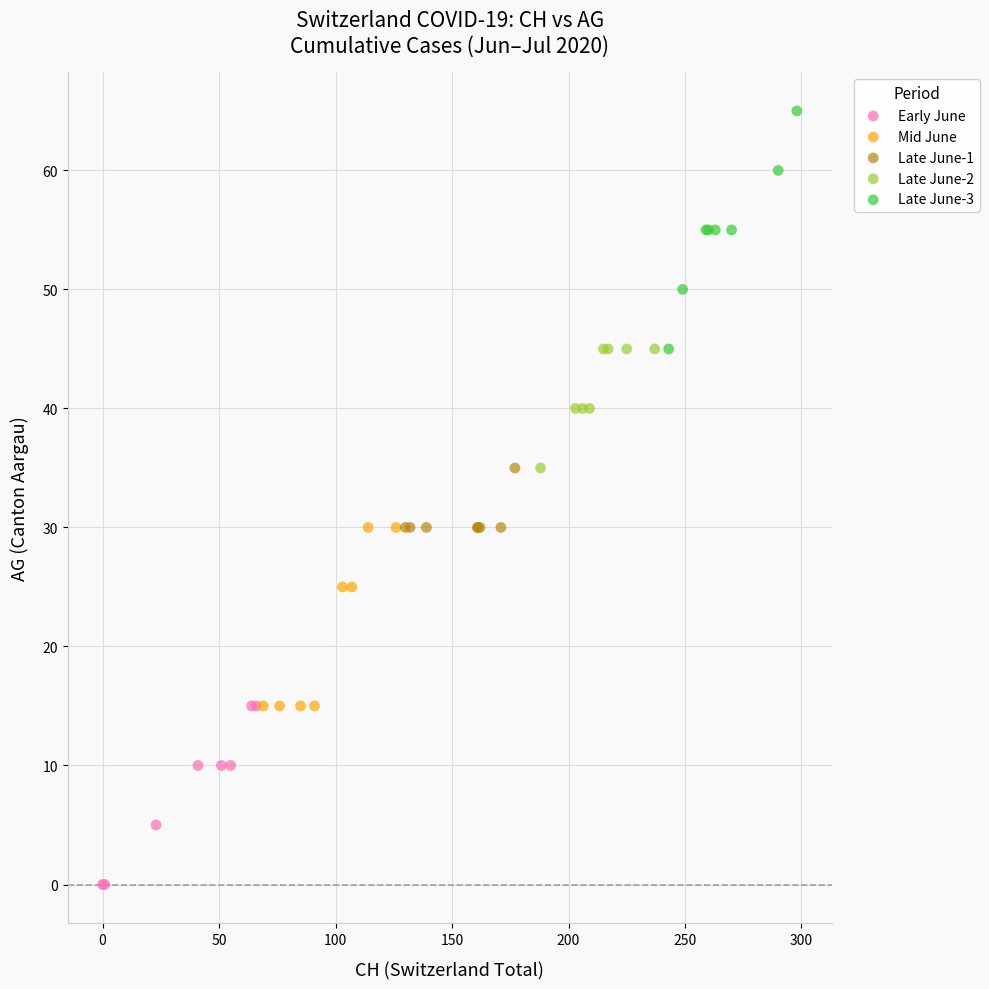

Which series contains the highest Y value?

Late June-3